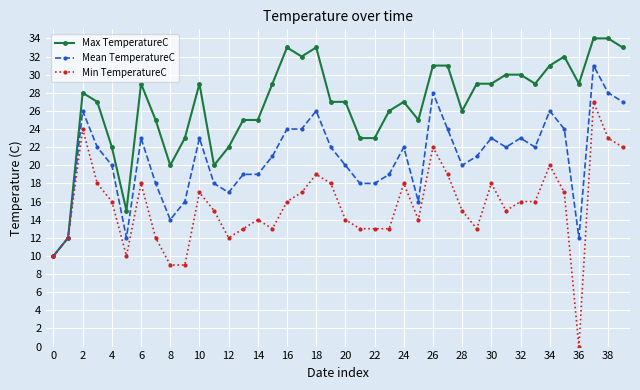

Rank the series by their maximum value, from highest to lowest.

Max TemperatureC, Mean TemperatureC, Min TemperatureC